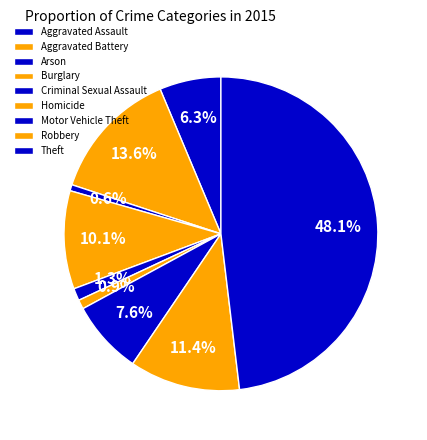

Rank the categories by value from lowest to highest.

Arson, Homicide, Criminal Sexual Assault, Aggravated Assault, Motor Vehicle Theft, Burglary, Robbery, Aggravated Battery, Theft